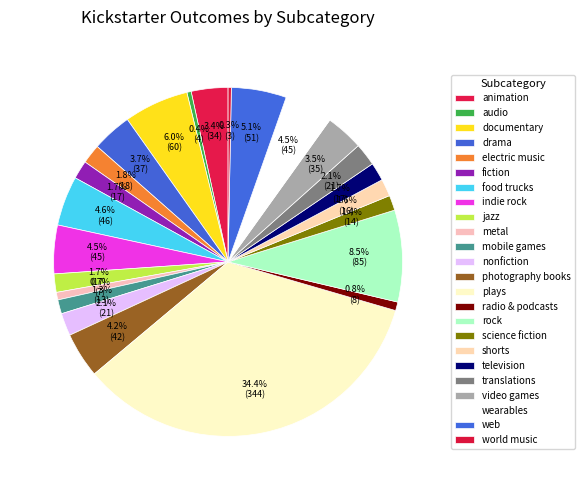

Rank the categories by value from lowest to highest.

world music, audio, metal, radio & podcasts, mobile games, science fiction, shorts, fiction, jazz, television, electric music, nonfiction, translations, animation, video games, drama, photography books, indie rock, wearables, food trucks, web, documentary, rock, plays